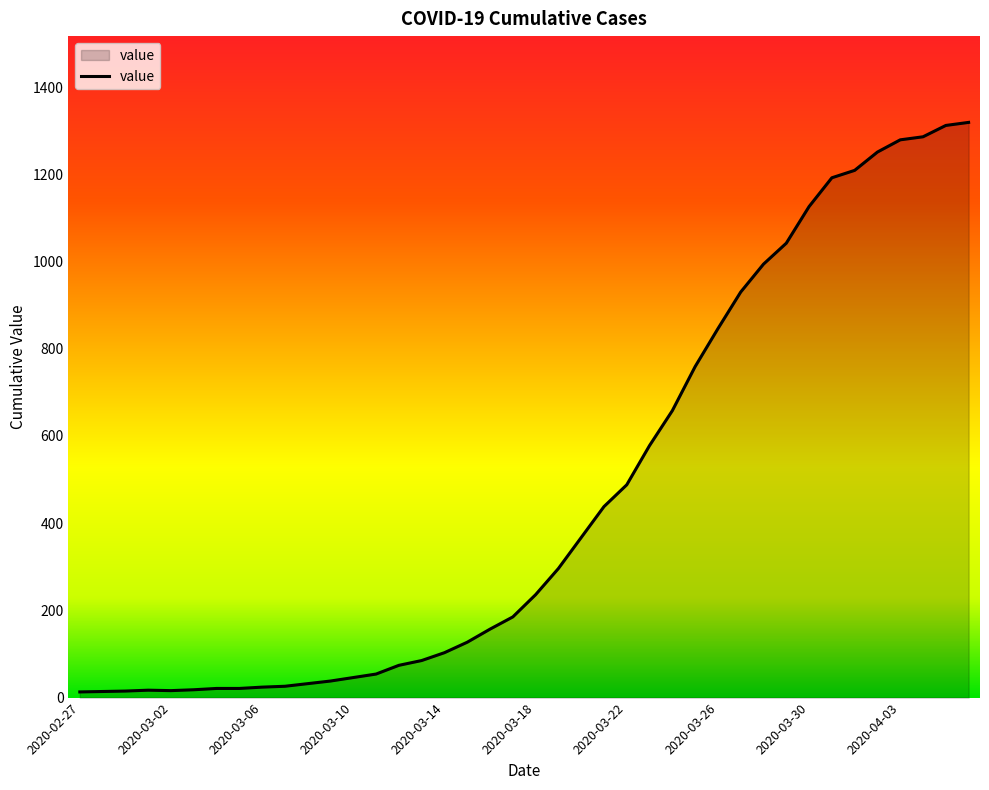

What is the difference between the maximum and minimum values?

1306